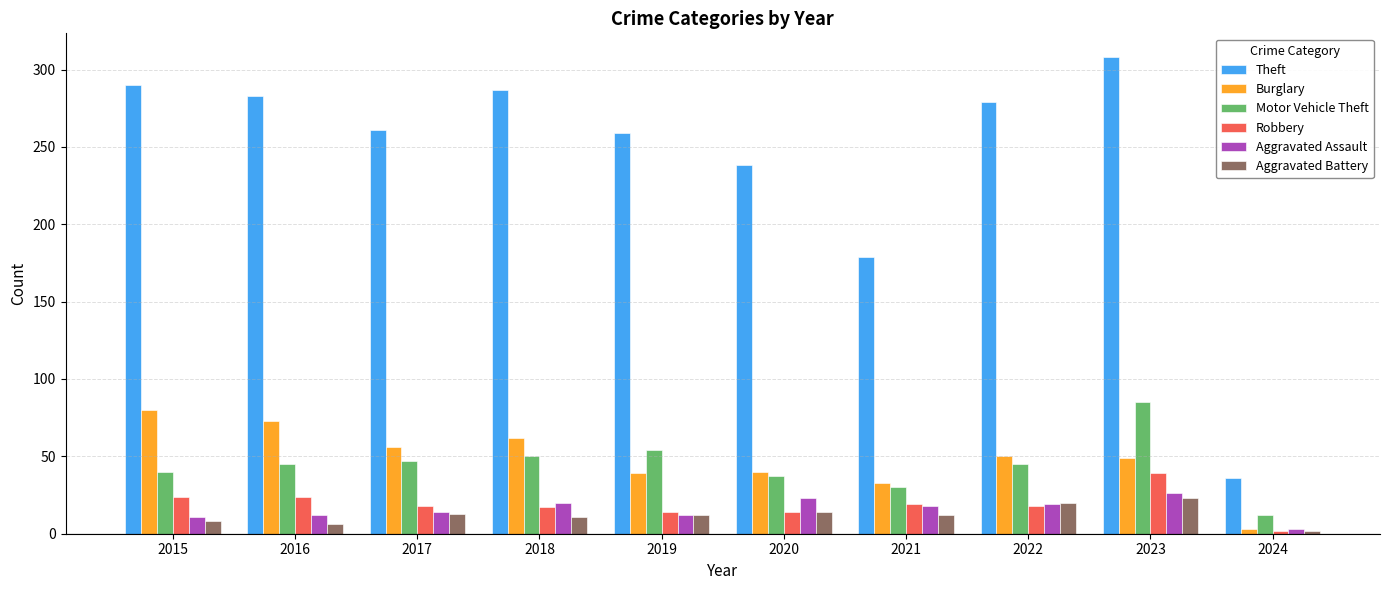

What is the total value across all series at 2019?

390